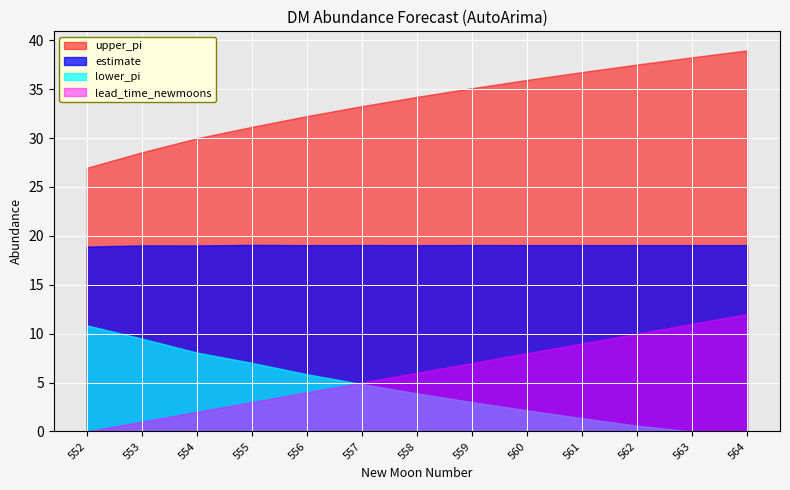

Rank the series by their maximum value, from lowest to highest.

lower_pi, lead_time_newmoons, estimate, upper_pi